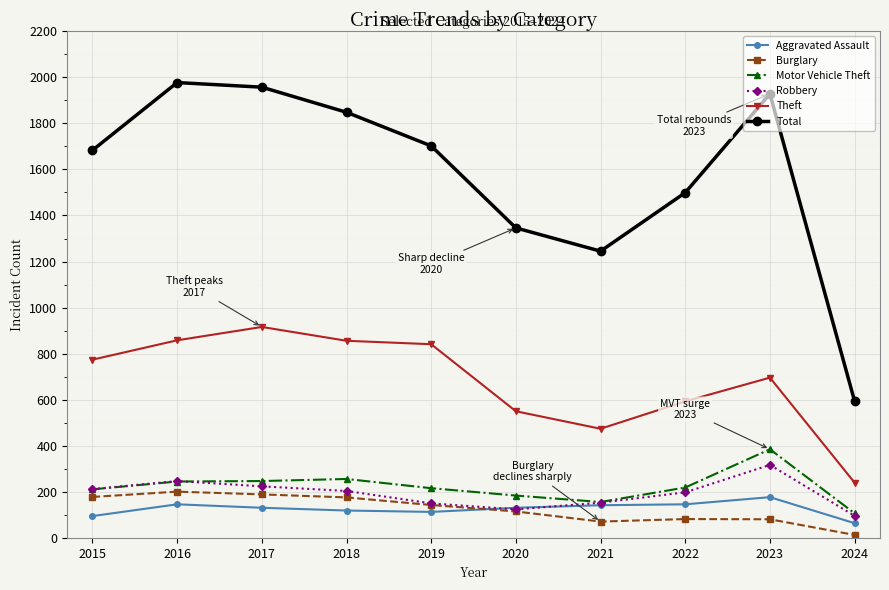

What is the sum of all Robbery values?

1925